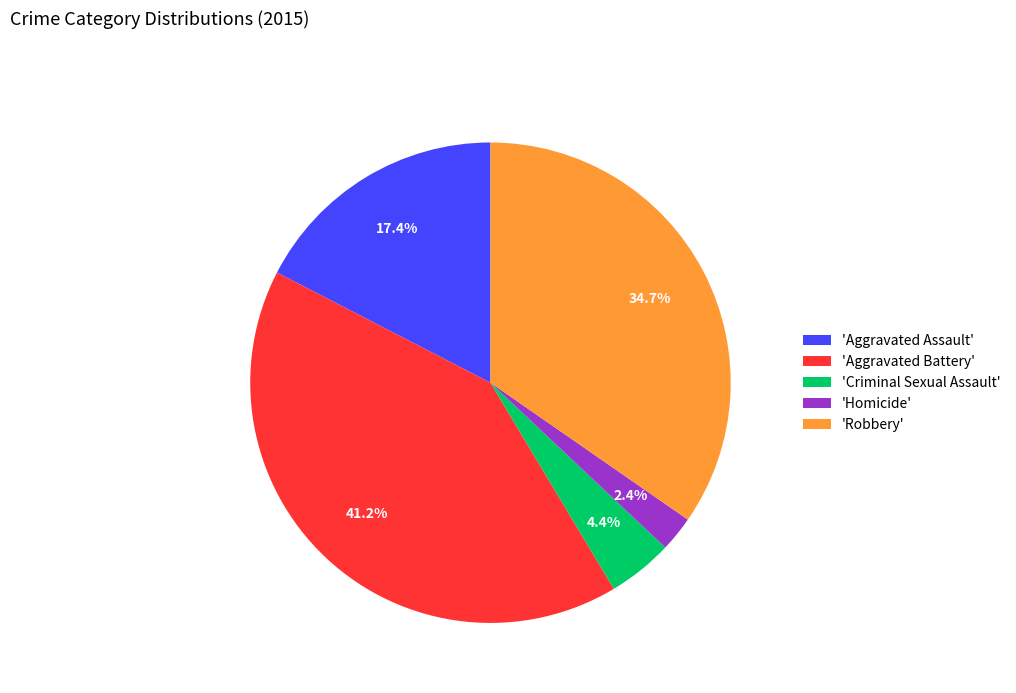

To the nearest percent, what is the difference between the largest and smallest slice percentages?

39%